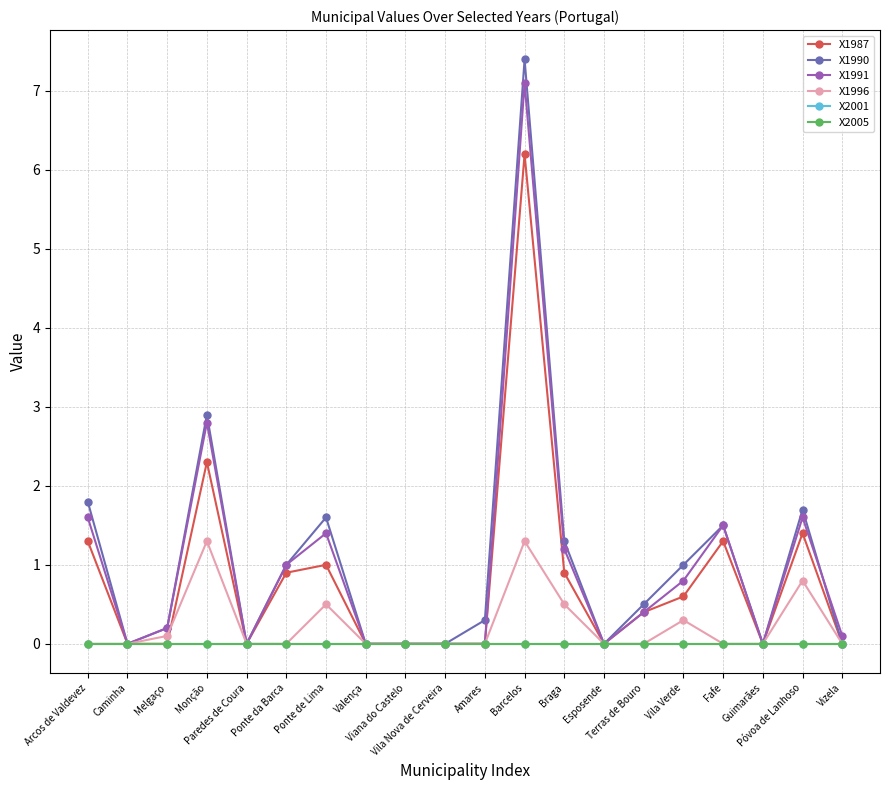

True or false: X2005 and X2001 cross at least once.

False